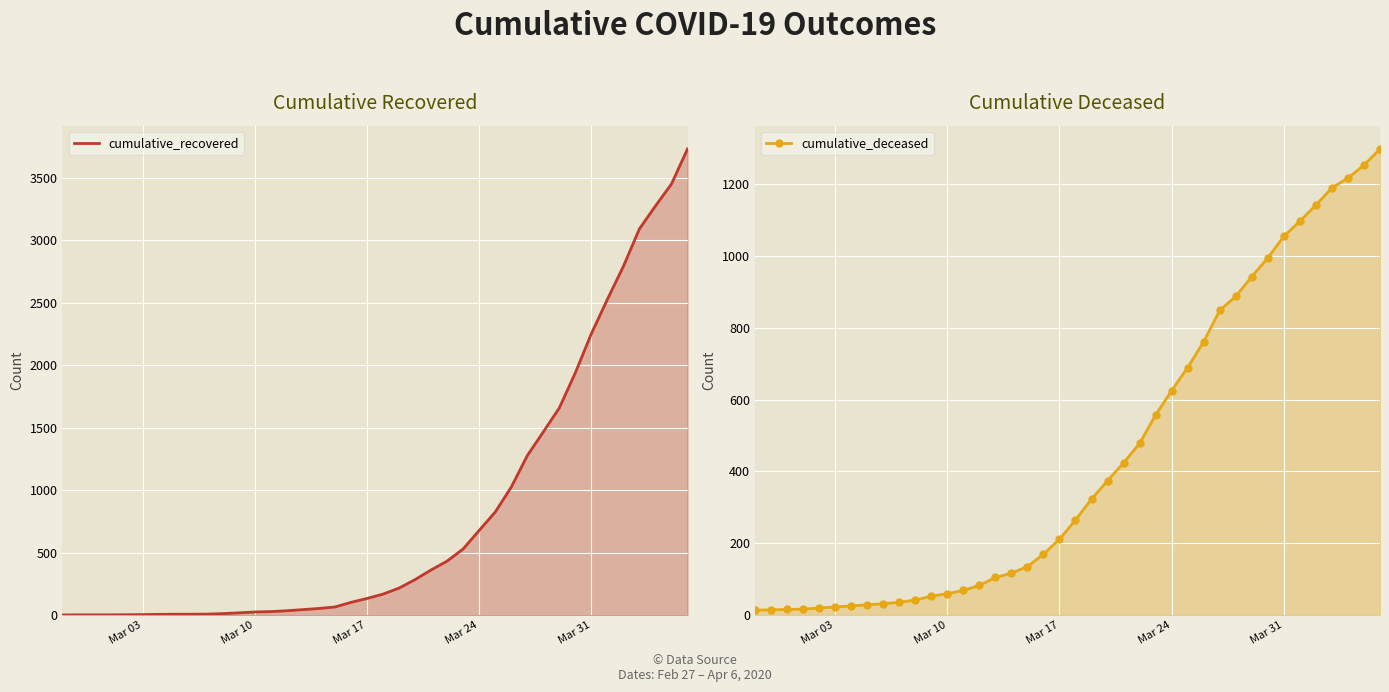

Between Mar 31 and Mar 17, which is larger?

Mar 31